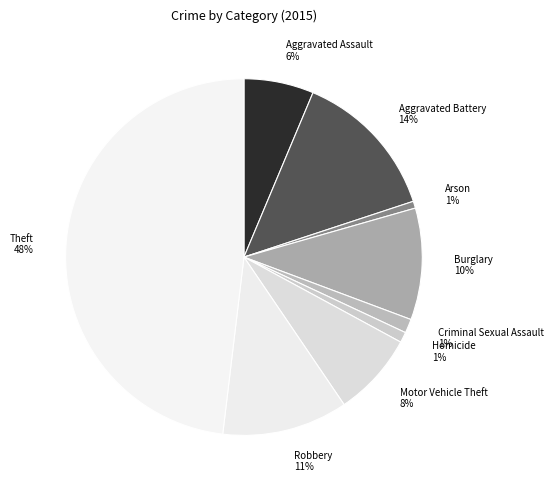

Which slice is the largest?

Theft